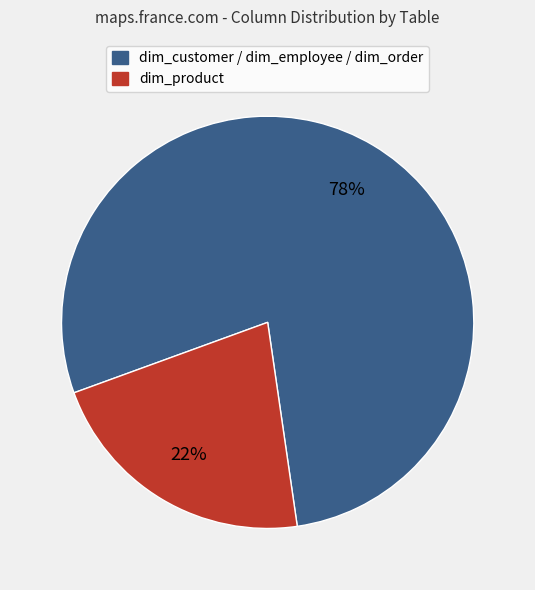

How many segments does this pie chart have?

2